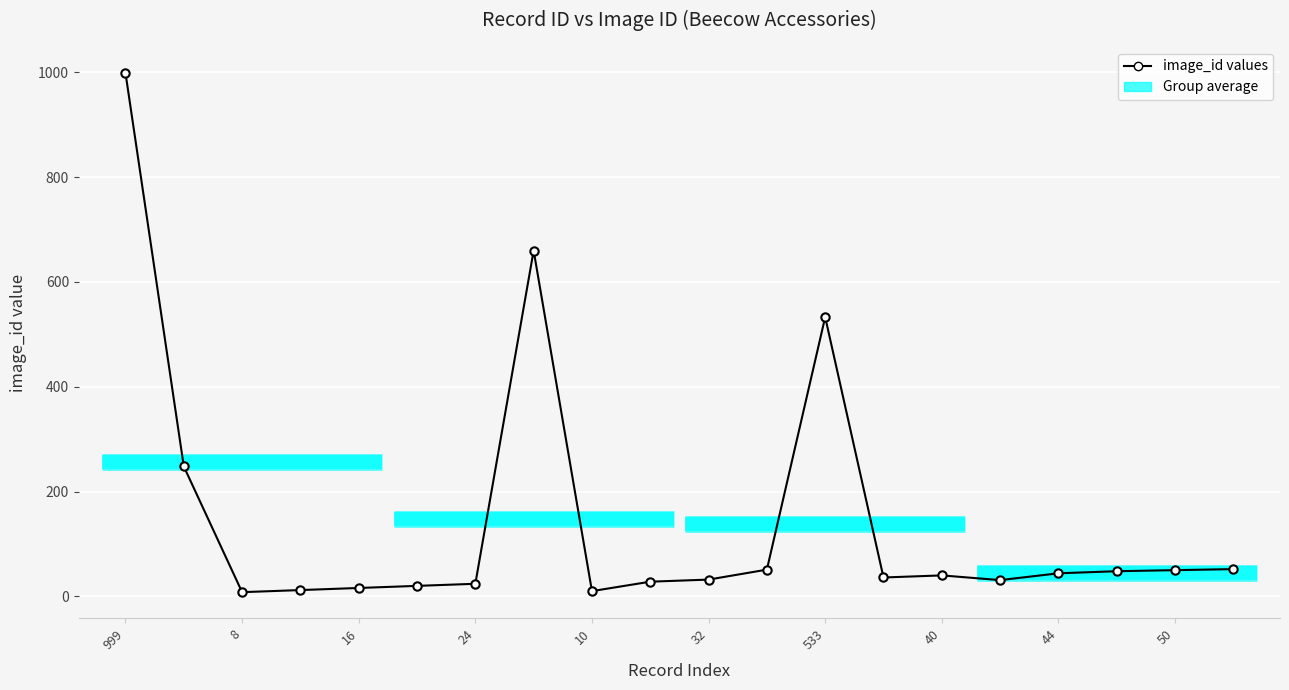

What is the greatest value displayed?

999